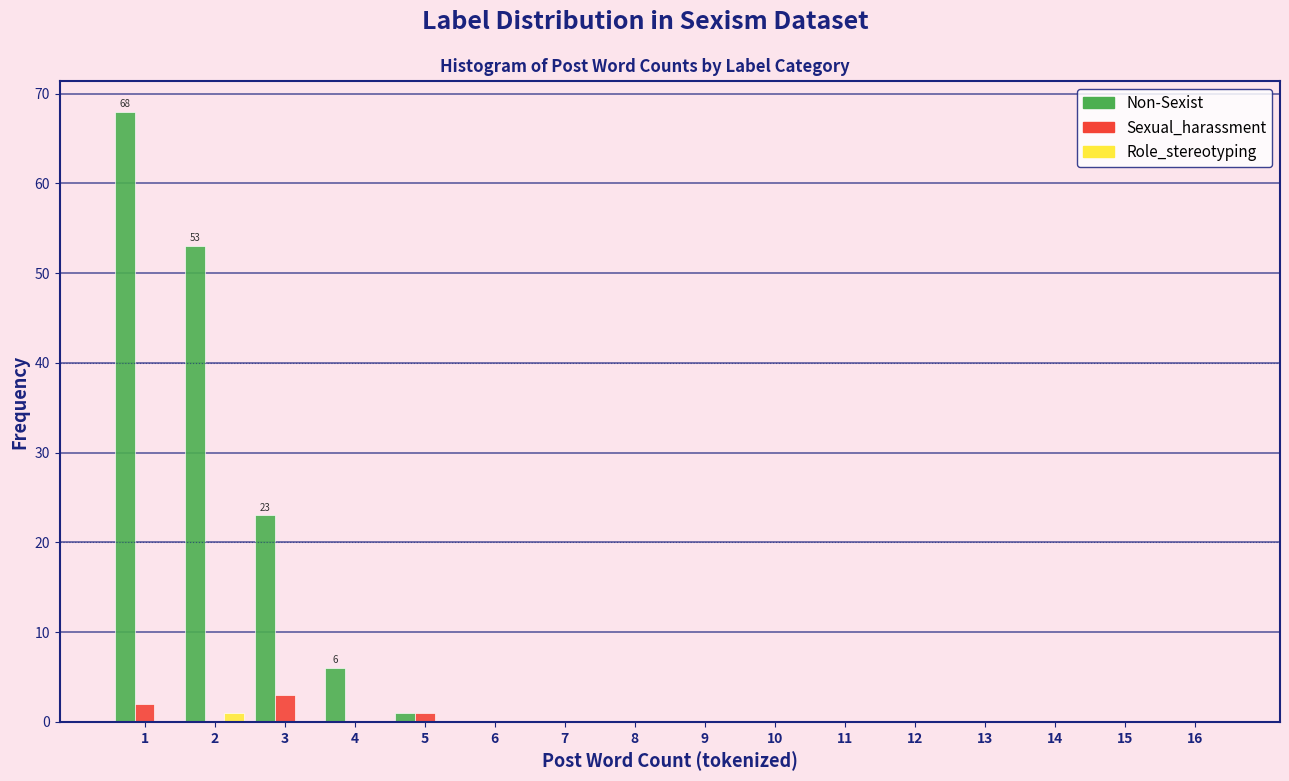

The value of Non-Sexist at 4 is 2. True or false?

False